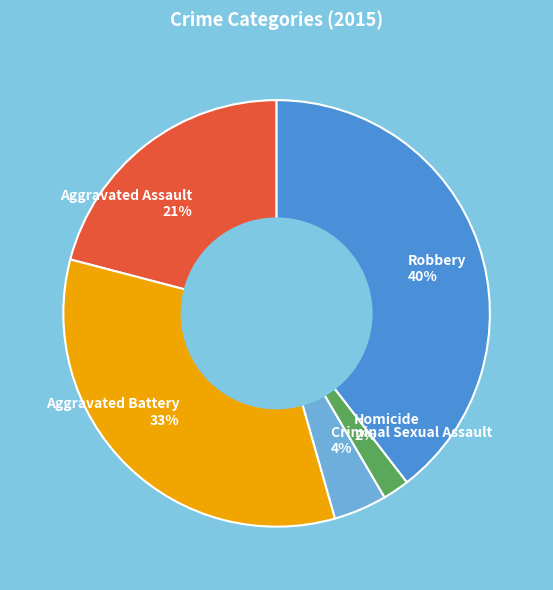

Is the sum of Aggravated Assault and Homicide greater than half?

No